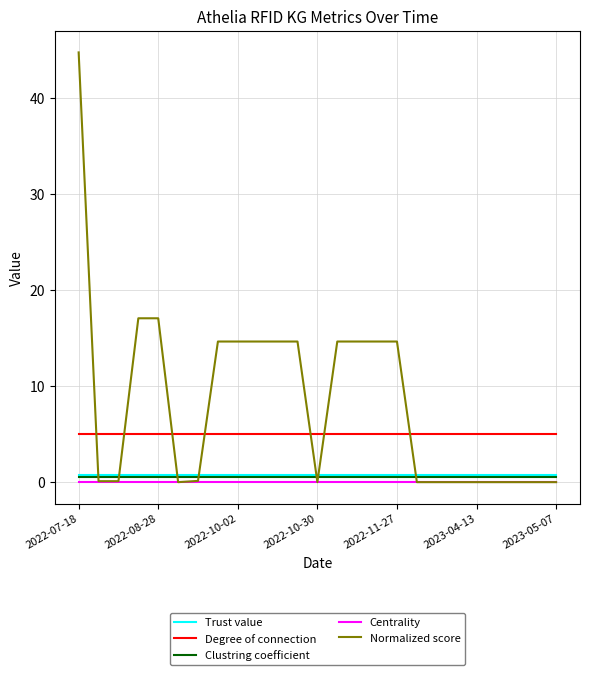

What is the greatest value displayed?

44.7